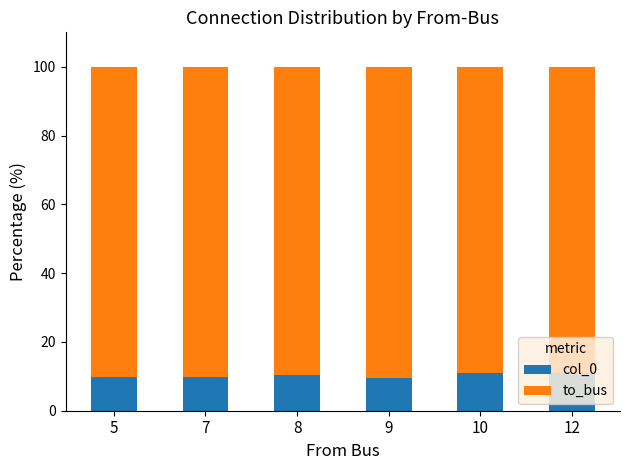

The col_0 series shows 9.5 at 9. True or false?

True